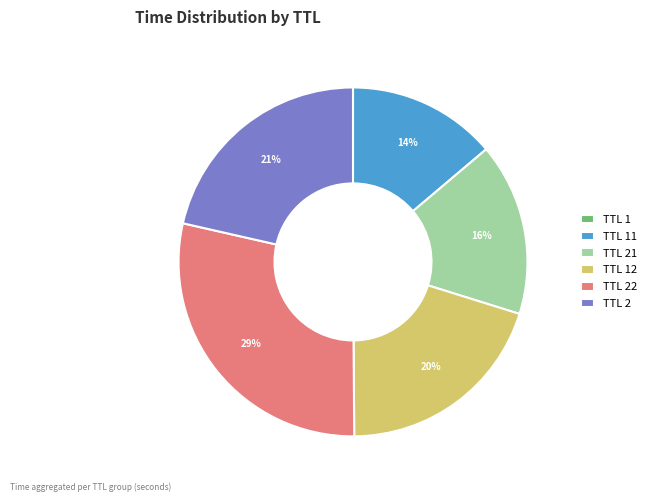

What is the largest slice in the pie chart?

TTL 22